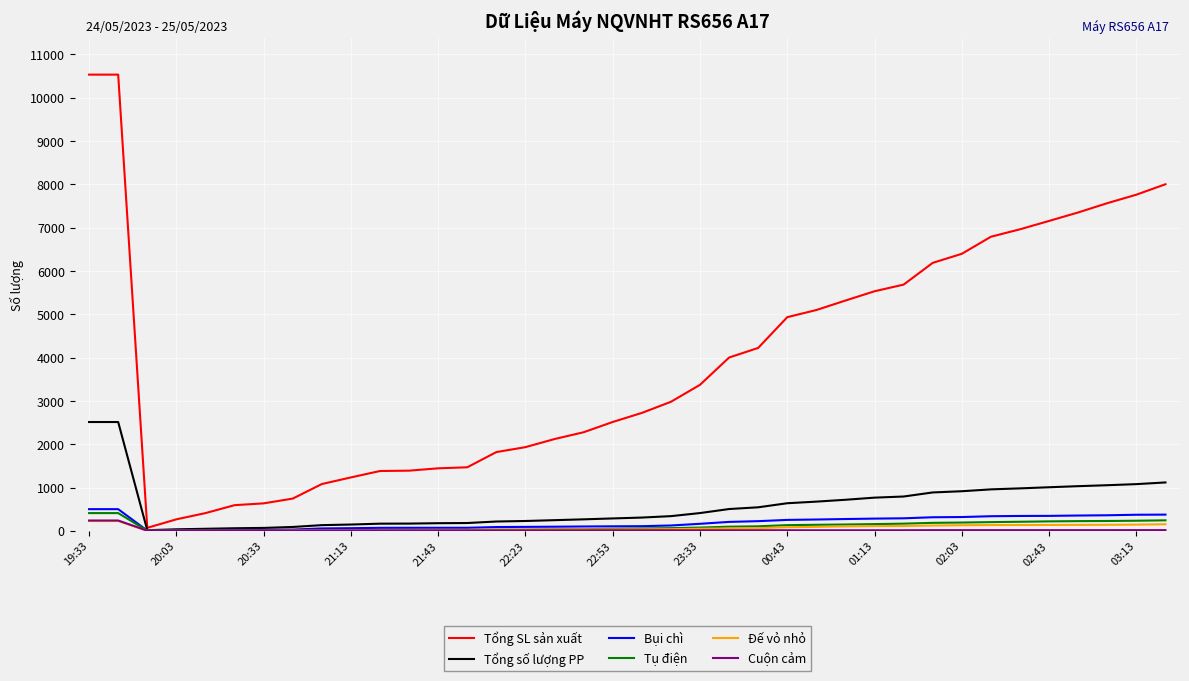

What is the maximum value shown in the chart?

10533